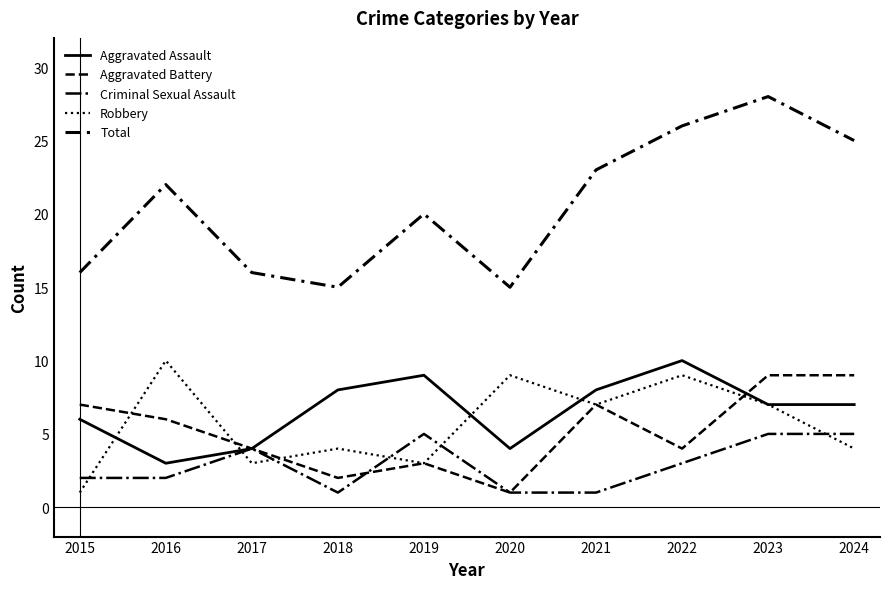

At which label does Aggravated Battery reach its peak?

2023